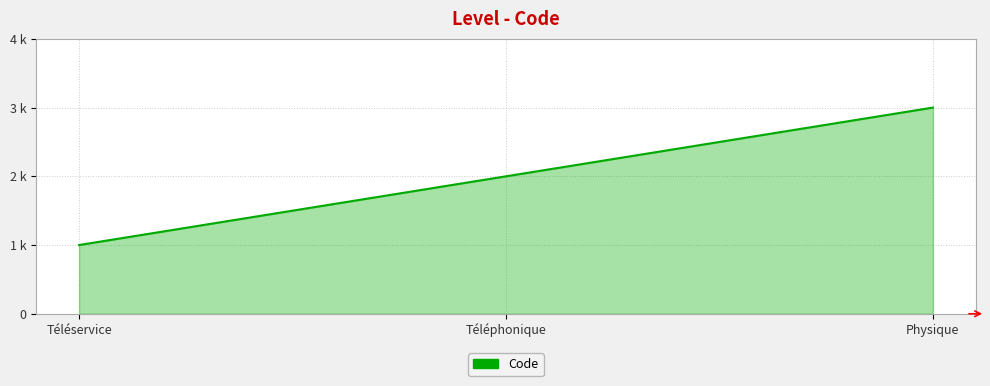

Rank the categories by value from highest to lowest.

Physique, Téléphonique, Téléservice